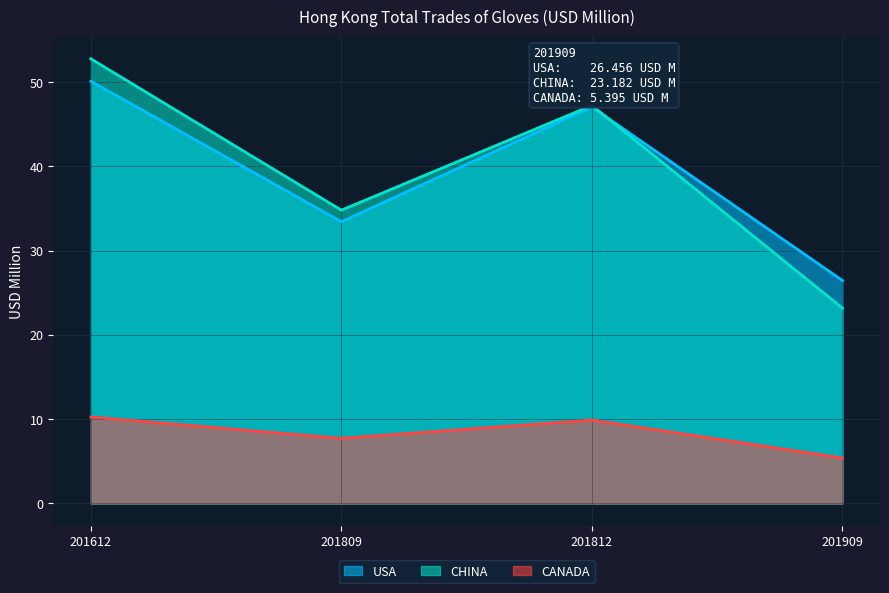

At how many categories does at least one series exceed 24?

4